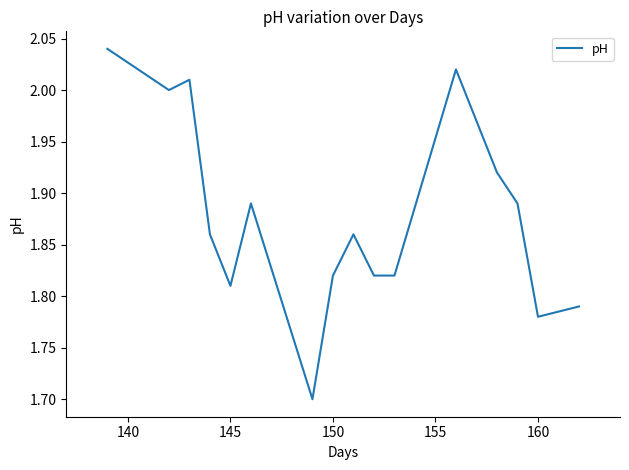

What is the difference between the maximum and minimum values?

0.3